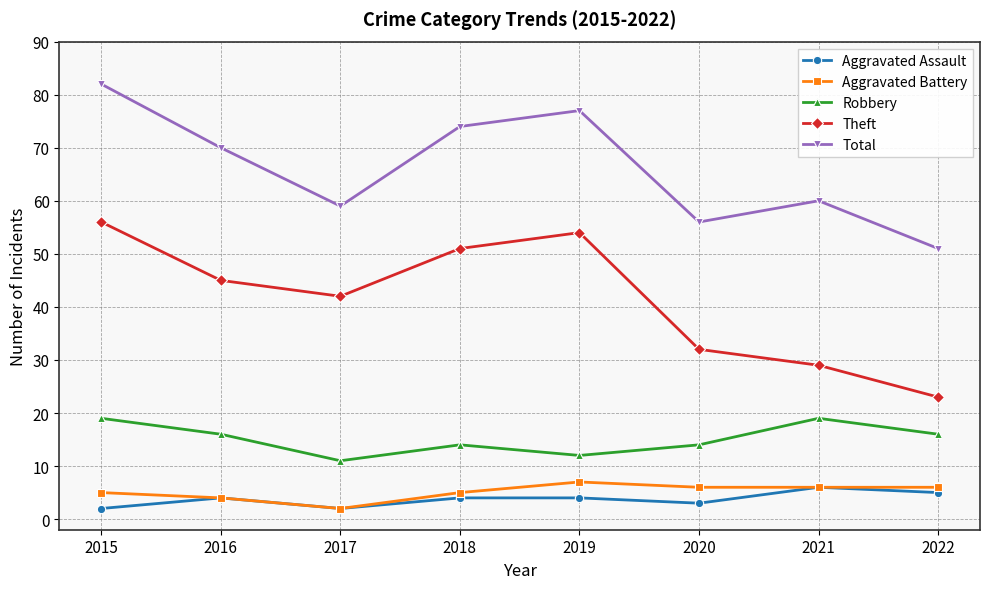

What are all the series names shown in the legend?

Aggravated Assault, Aggravated Battery, Robbery, Theft, Total